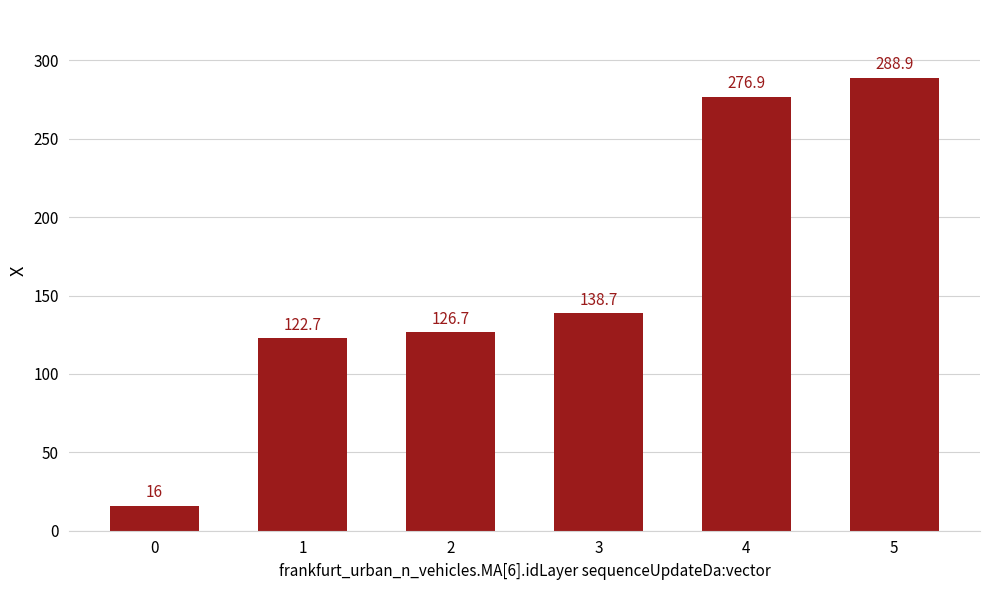

What is the value of the 2nd bar from the left?

122.7